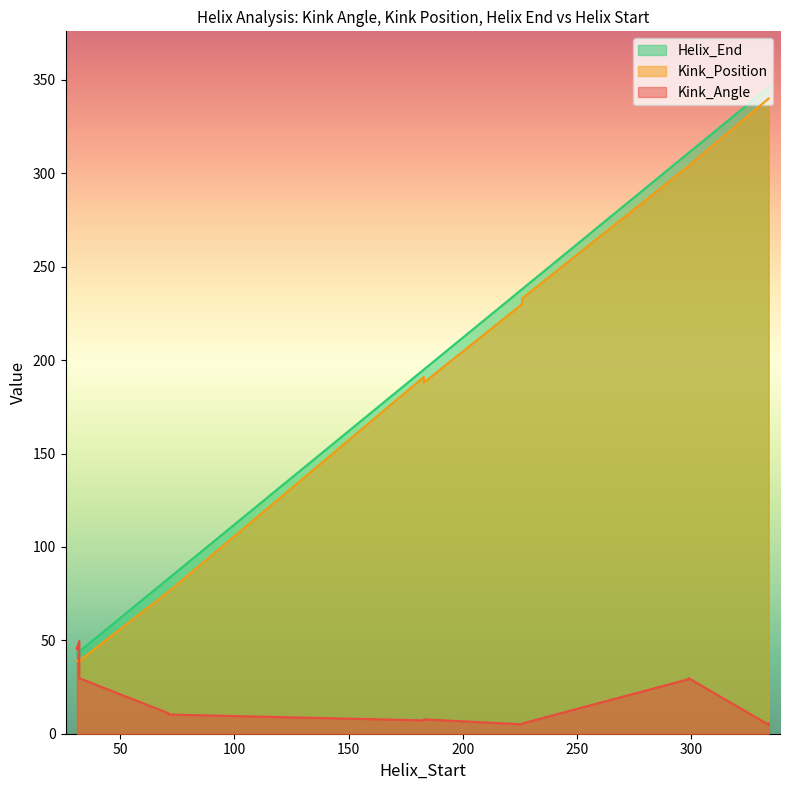

Reading right to left, list all the values displayed in this chart.

Kink_Angle: 32=29.7	334=5.6	299=29.2	226=5.5	183=7.7	71=11.0	31=45.1	32=49.6	334=4.8	299=29.7	226=5.0	183=7.1	71=10.3	31=46.4
Kink_Position: 32=39.0	334=340.0	299=304.0	226=233.0	183=188.0	71=76.0	31=39.0	32=39.0	334=340.0	299=304.0	226=230.0	183=191.0	71=76.0	31=39.0
Helix_End: 32=44.0	334=346.0	299=311.0	226=238.0	183=195.0	71=83.0	31=43.0	32=44.0	334=346.0	299=311.0	226=238.0	183=195.0	71=83.0	31=43.0